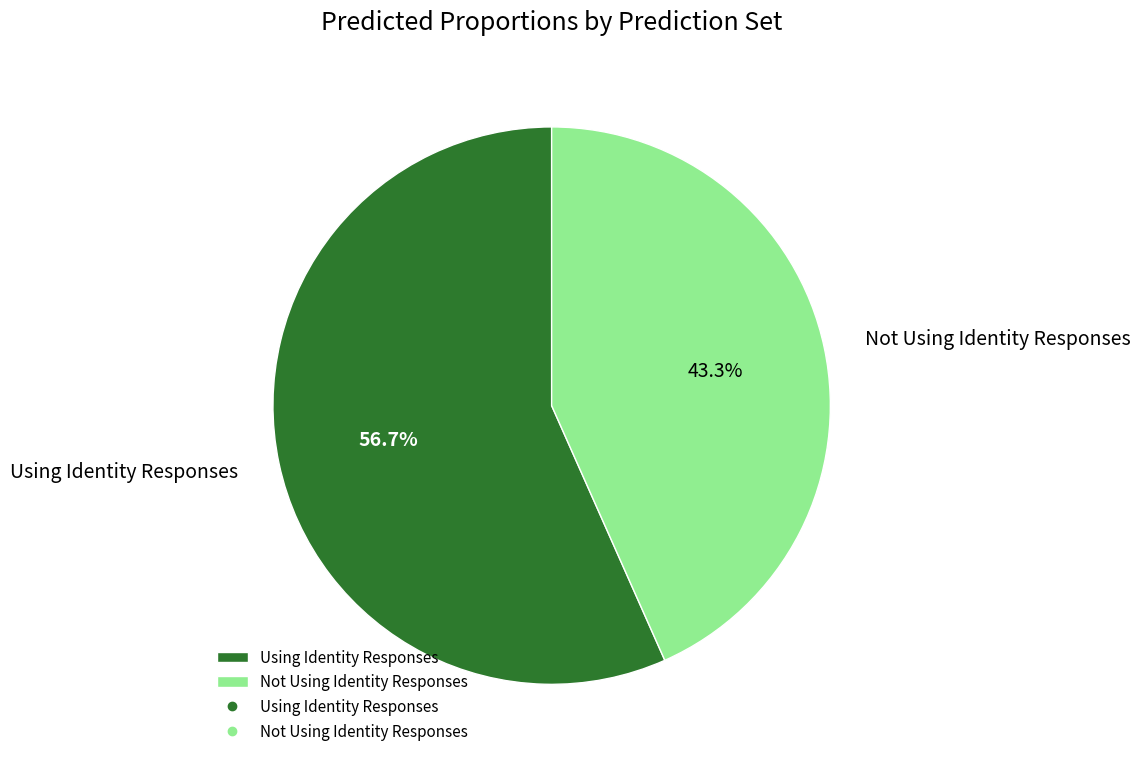

The Not Using Identity Responses slice represents 55% of the pie. True or false?

False